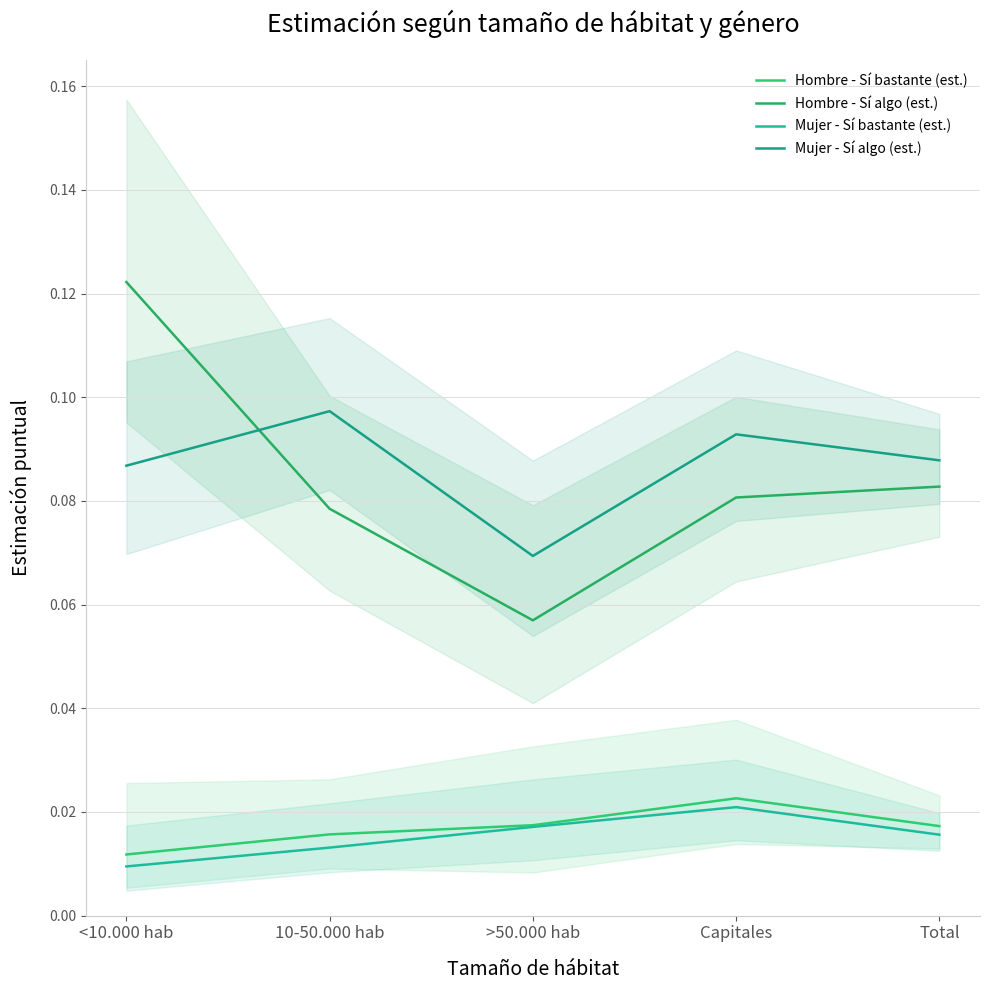

What is the maximum value for Hombre - Sí algo (est.)?

0.1